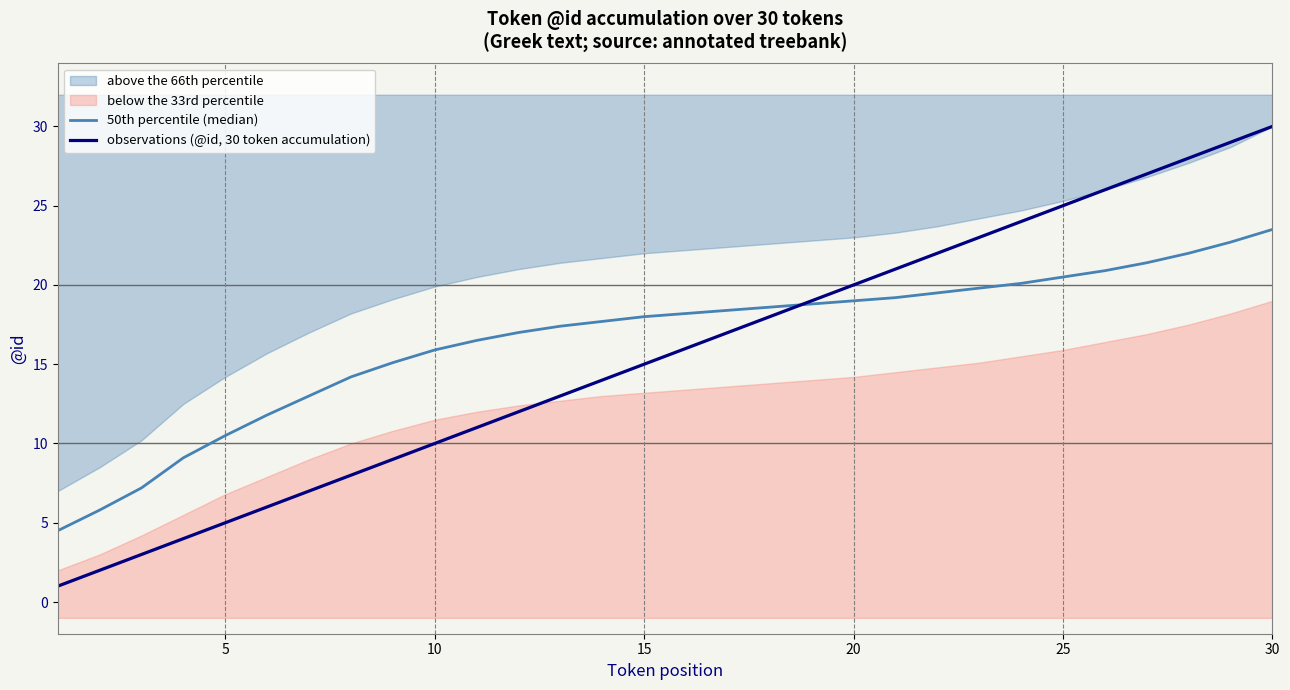

What is the minimum value for observations (@id, 30 token accumulation)?

1.0